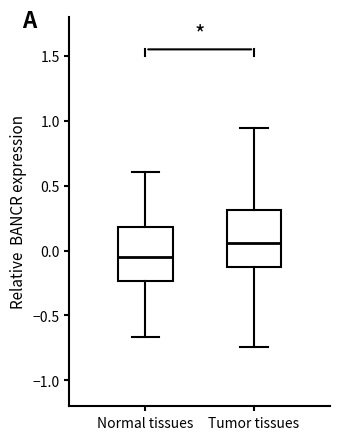

Which box has the highest median line?

Tumor tissues